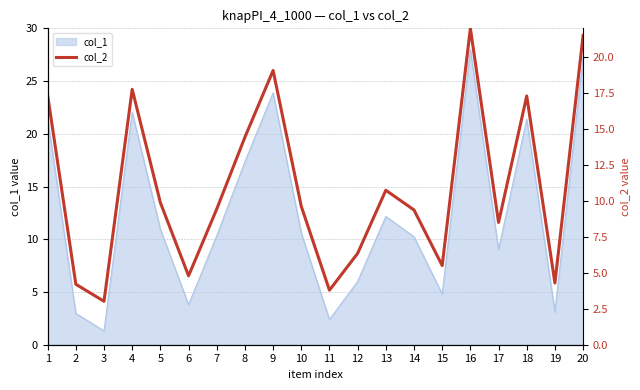

What is the minimum value for col_1?

1.3